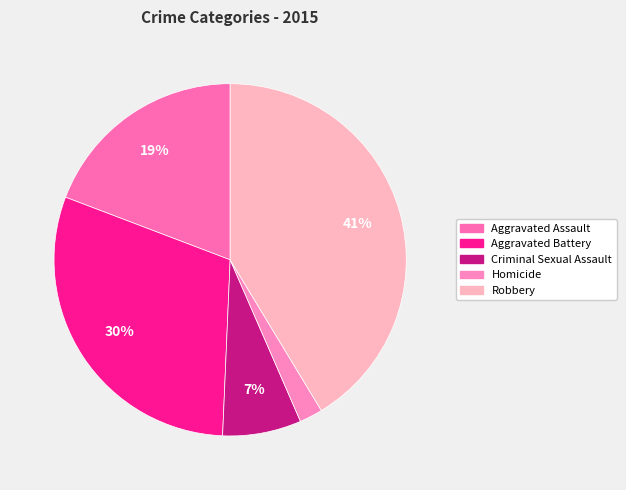

Which category has the smallest portion of the pie?

Homicide